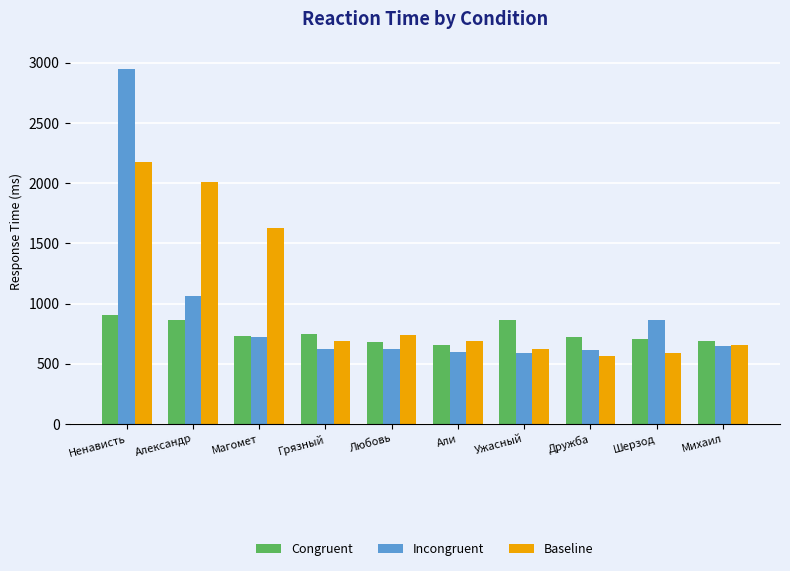

What is the sum of the Baseline values at Михаил and Александр?

2664